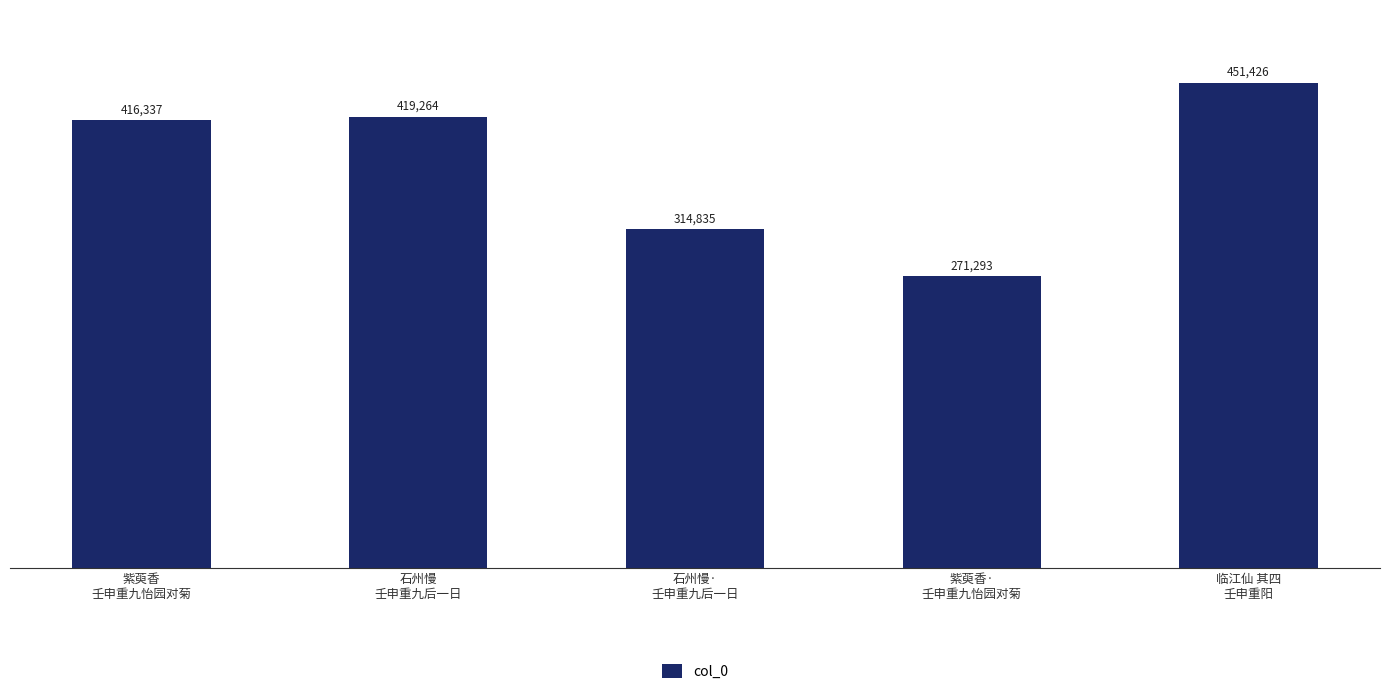

What is the greatest value displayed?

451426